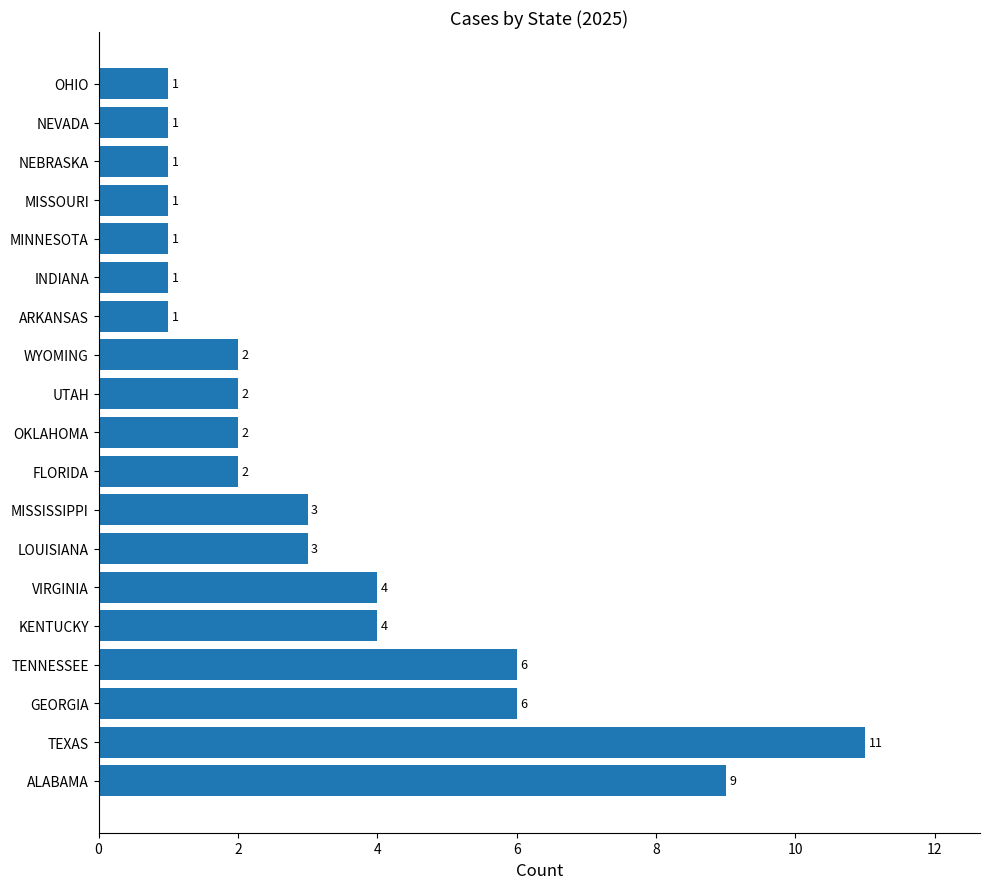

Is it true that the value at INDIANA is 1?

True